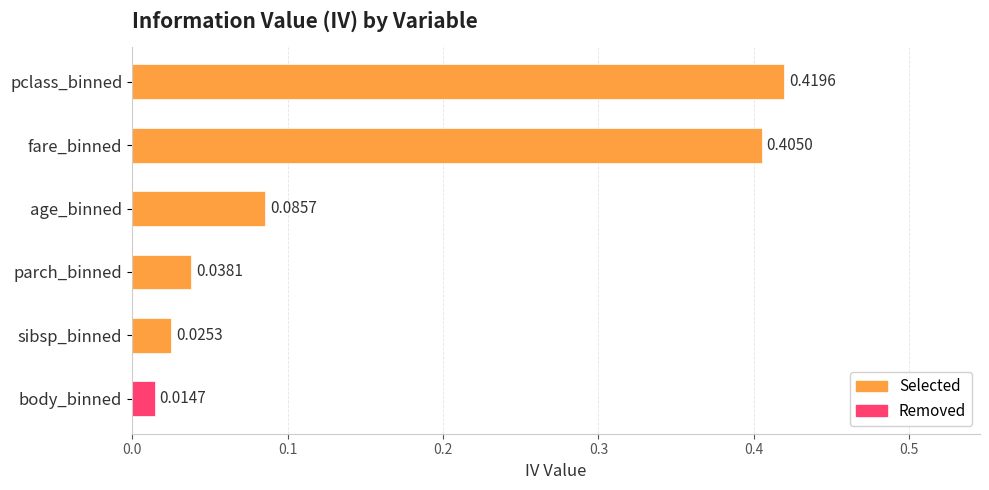

Rank the categories by value from highest to lowest.

pclass_binned, fare_binned, age_binned, parch_binned, sibsp_binned, body_binned